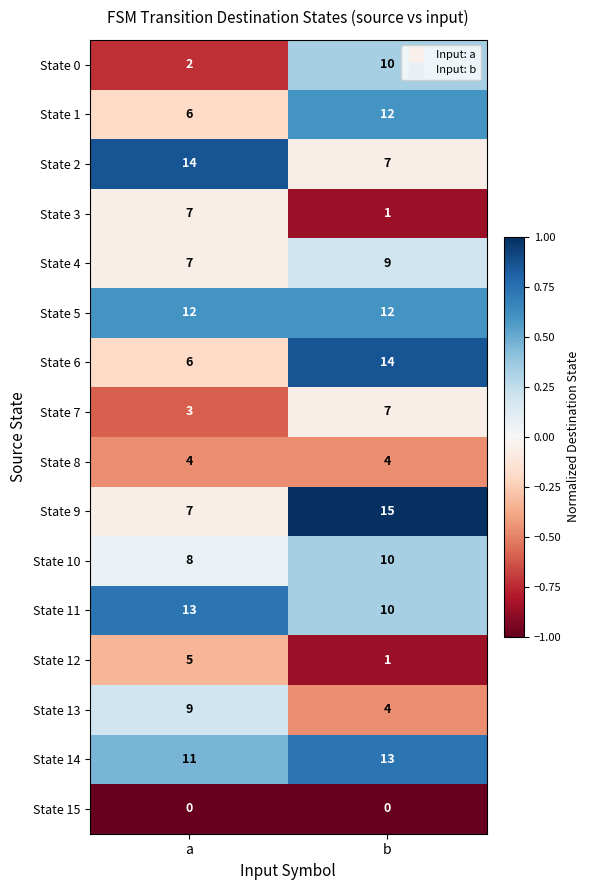

What is the maximum value shown in the chart?

15